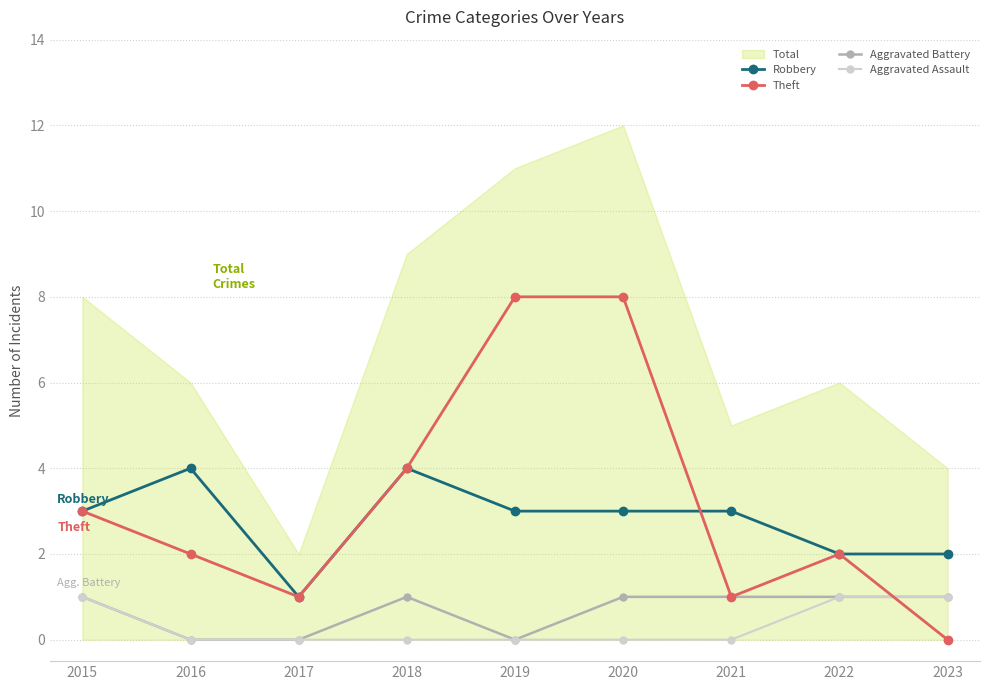

What is the difference between the highest and lowest values at 2022?

5